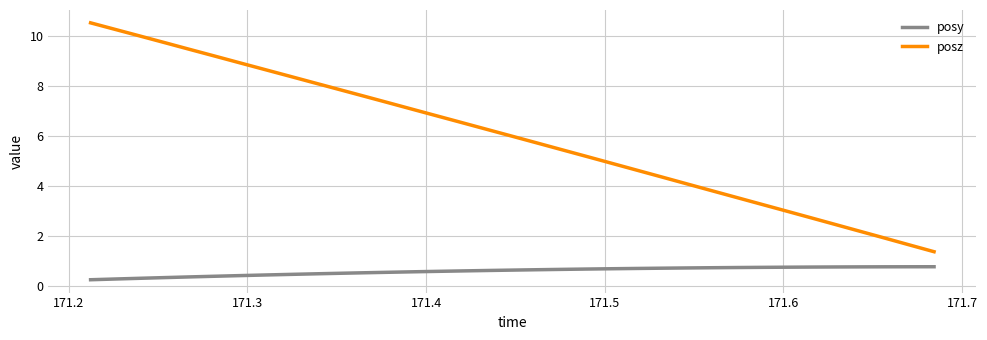

True or false: posy and posz cross at least once.

False